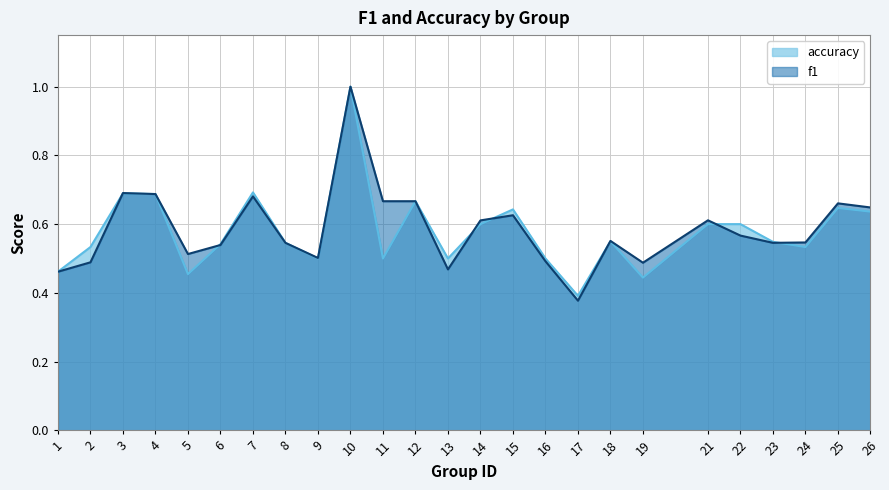

Reading left to right, transcribe all the data shown in this chart.

f1: 0.5	0.5	0.7	0.7	0.5	0.5	0.7	0.5	0.5	1.0	0.7	0.7	0.5	0.6	0.6	0.5	0.4	0.6	0.5	0.6	0.6	0.5	0.5	0.7	0.6
accuracy: 0.5	0.5	0.7	0.7	0.5	0.5	0.7	0.5	0.5	1.0	0.5	0.7	0.5	0.6	0.6	0.5	0.4	0.6	0.4	0.6	0.6	0.5	0.5	0.6	0.6